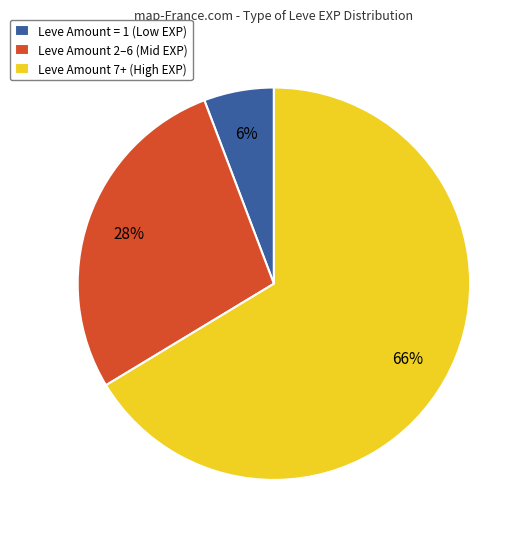

Is there a majority slice in this chart?

Yes